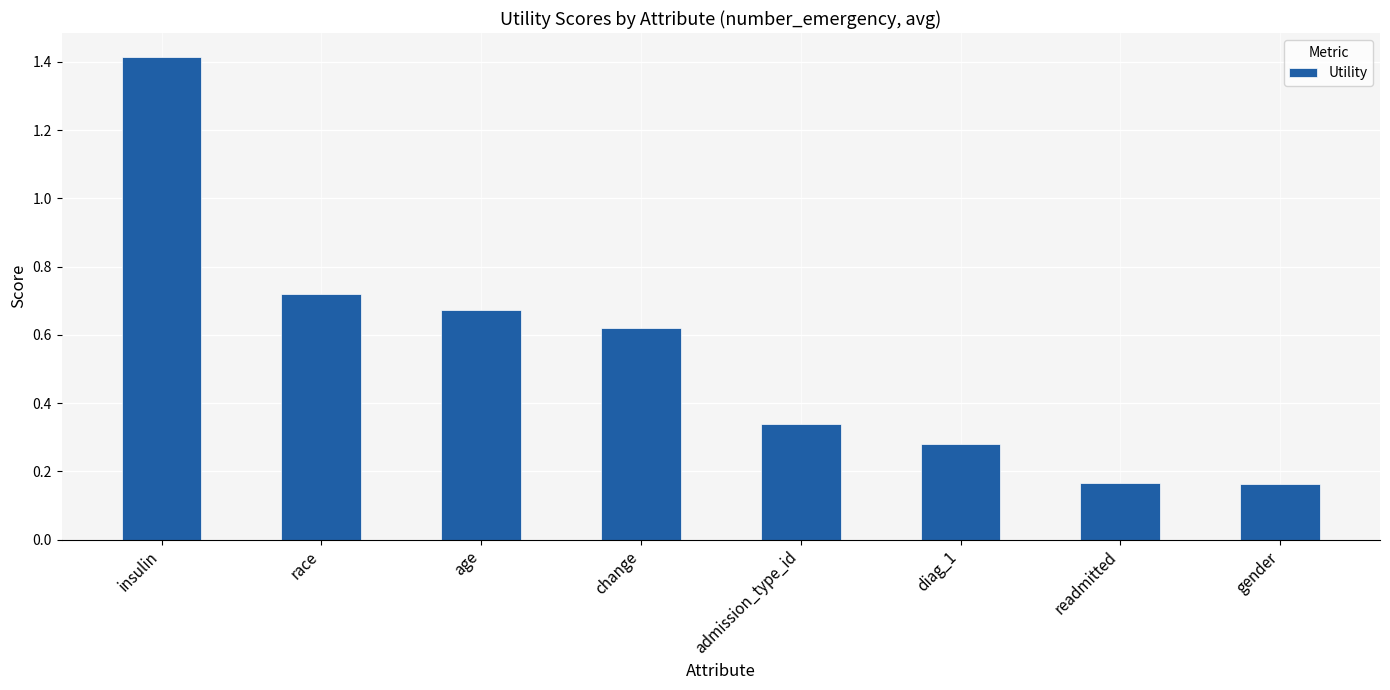

Between age and readmitted, which is larger?

age